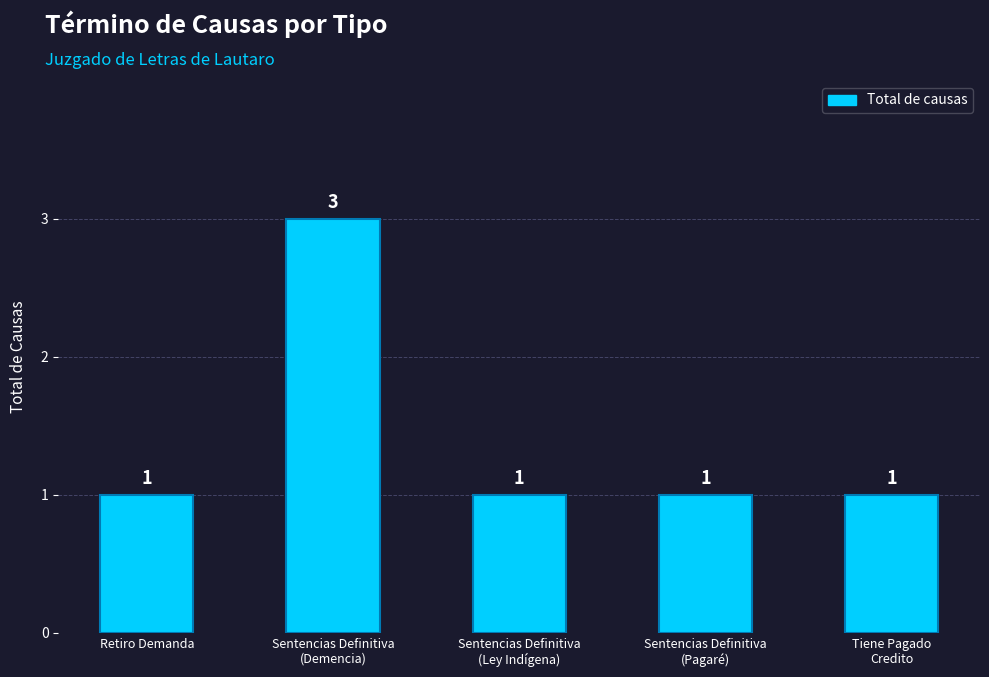

What is the value of the 3rd bar from the left?

1